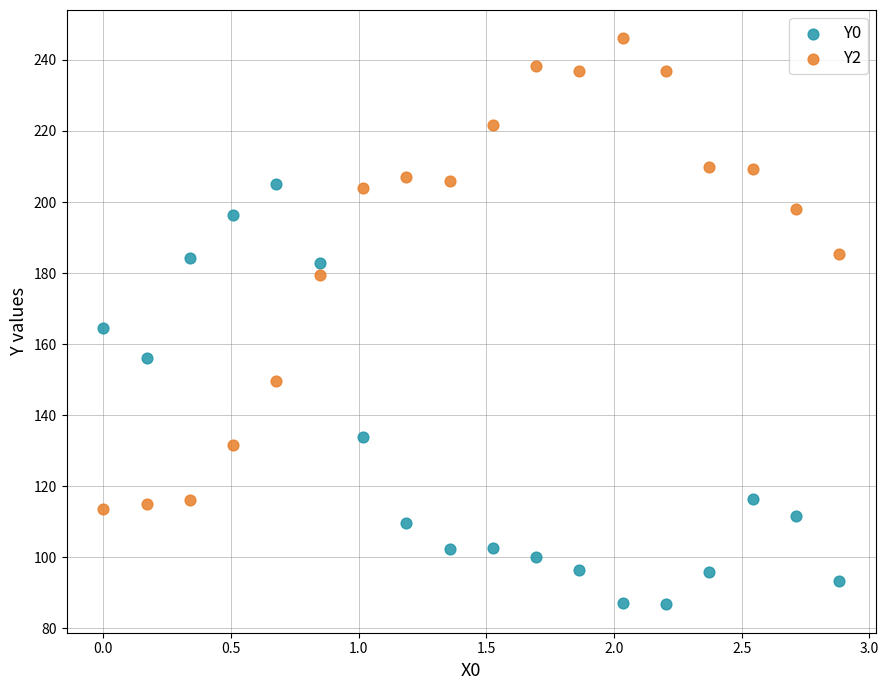

Which series contains the lowest Y value?

Y0